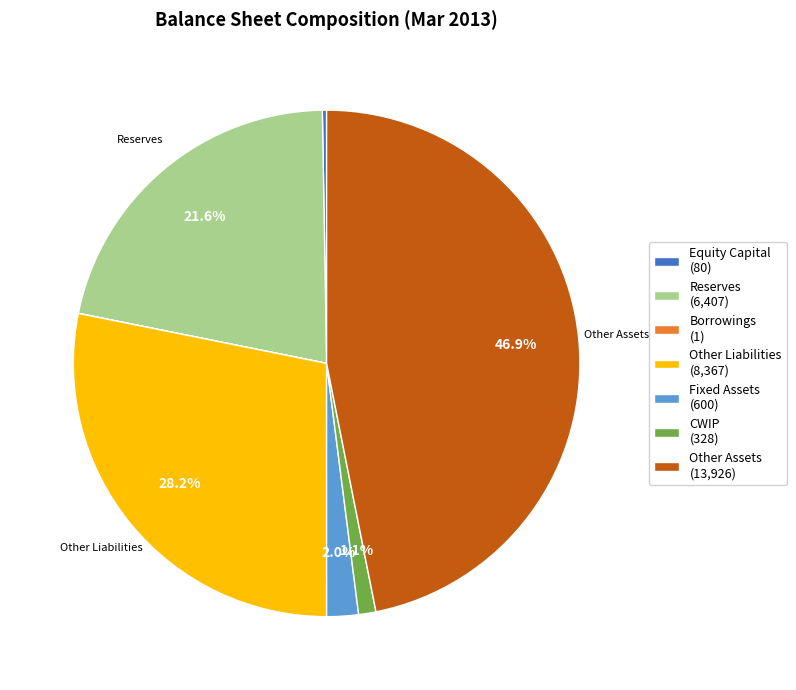

What is the largest slice in the pie chart?

Other Assets (13,926)